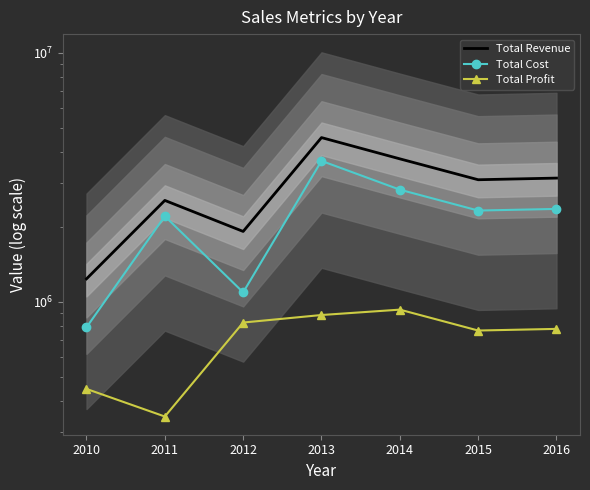

Is it true that Total Profit equals 826367.5 at 2012?

True